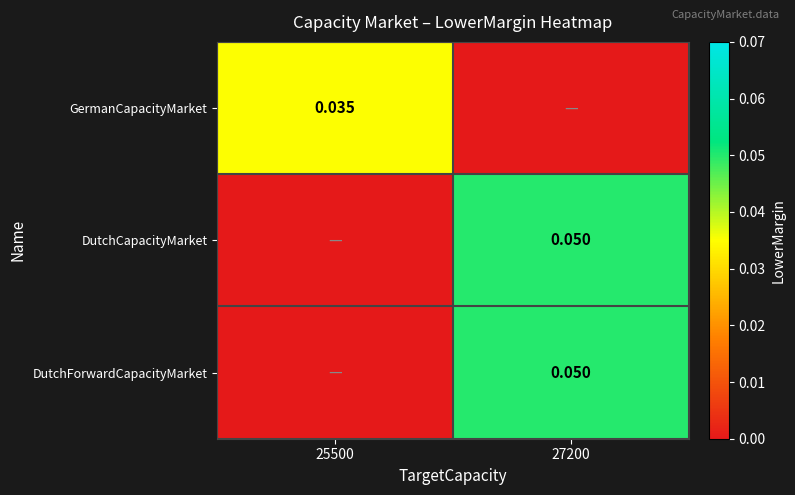

At how many categories does at least one series exceed 0?

2